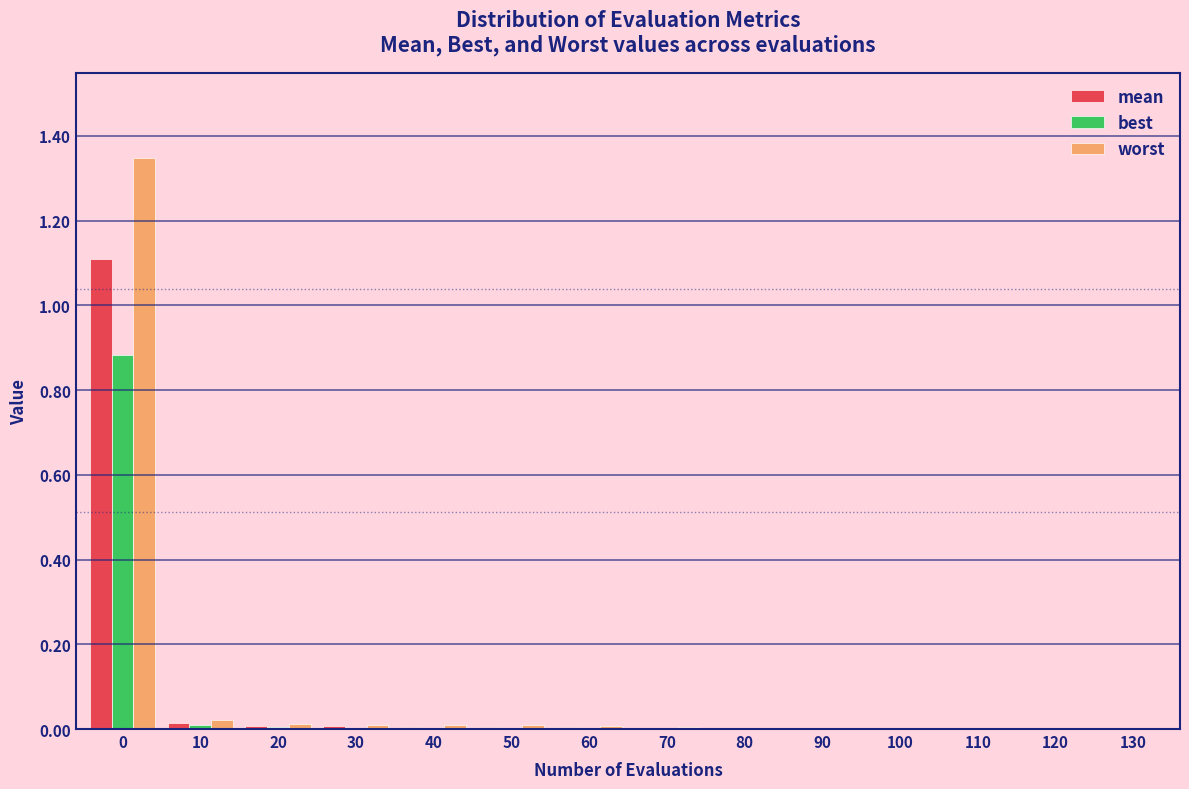

True or false: worst has a value of 0.0 at 130.

True